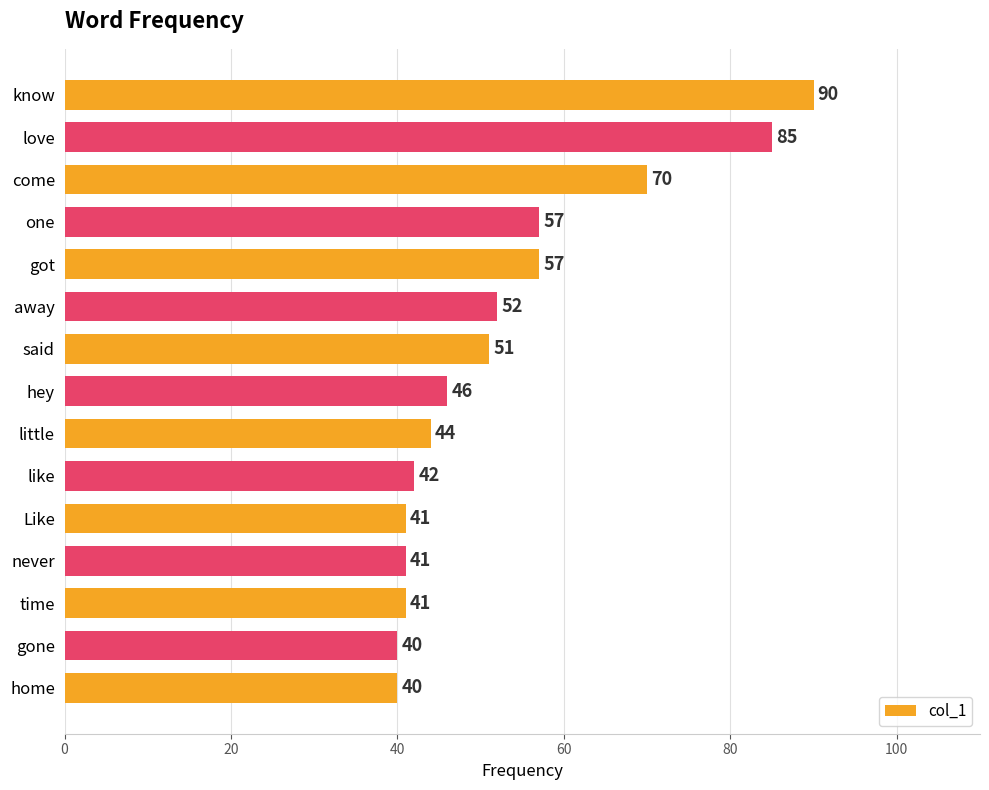

Reading top to bottom, what are all the values shown in this chart?

know=90	love=85	come=70	one=57	got=57	away=52	said=51	hey=46	little=44	like=42	Like=41	never=41	time=41	gone=40	home=40